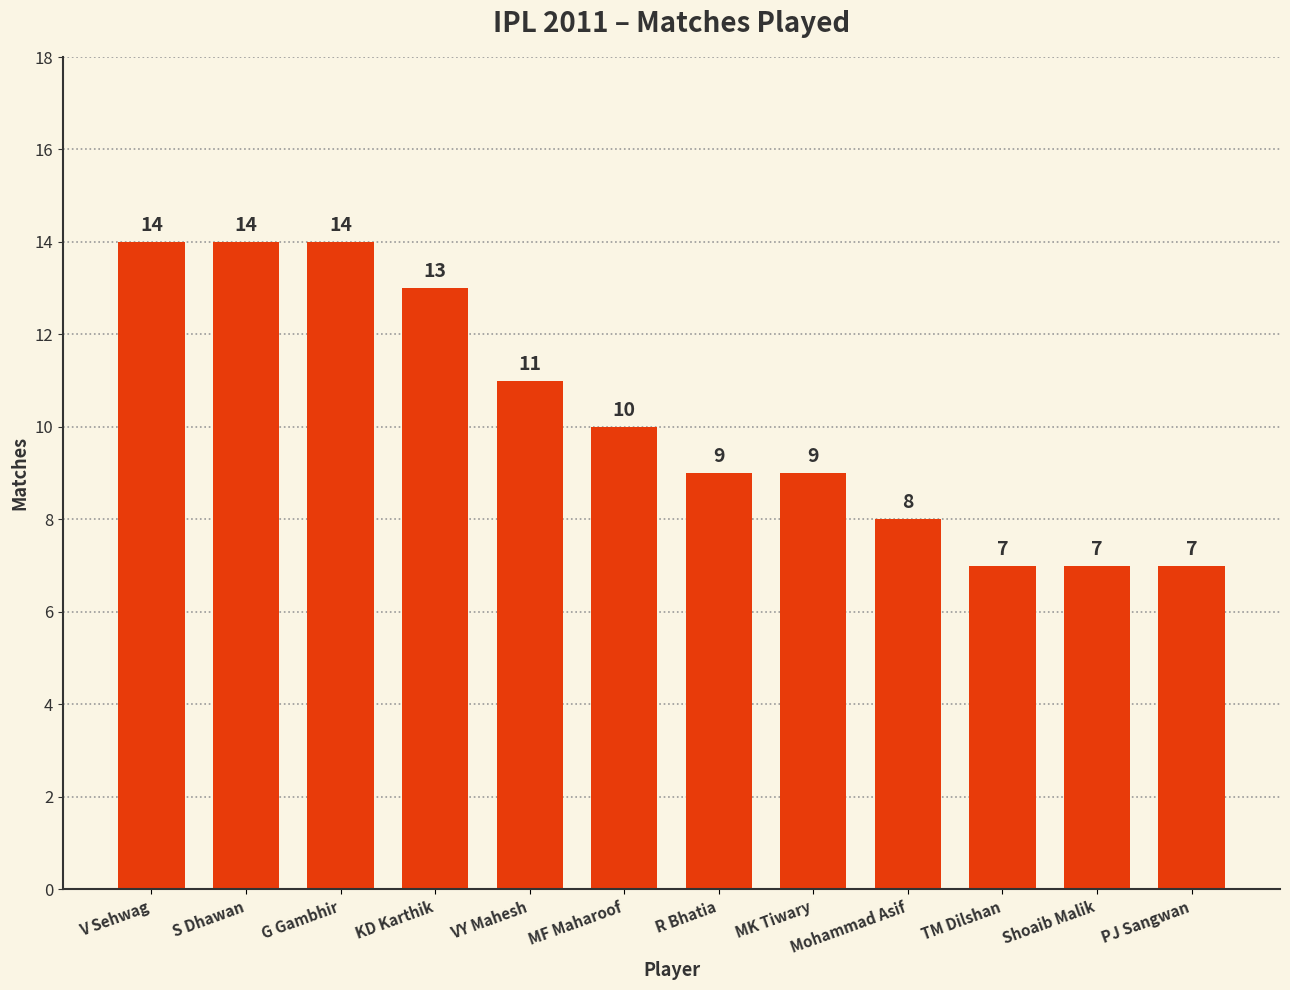

Does the chart contain any negative values?

No